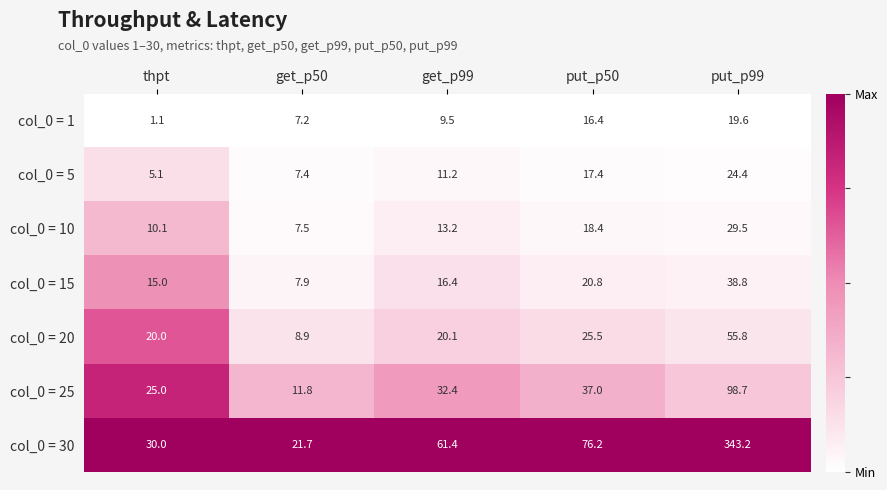

Count the number of categories in the chart.

5